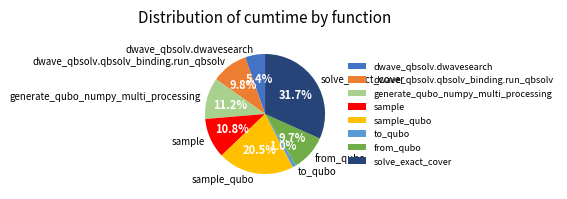

How many segments does this pie chart have?

8